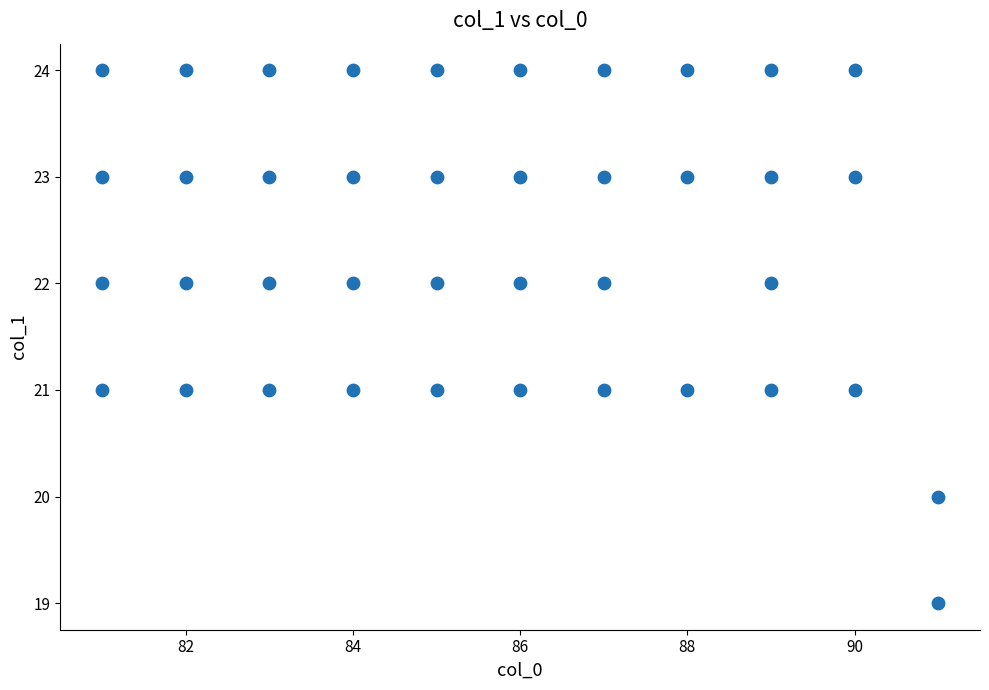

What is the range of X values (max minus min)?

10